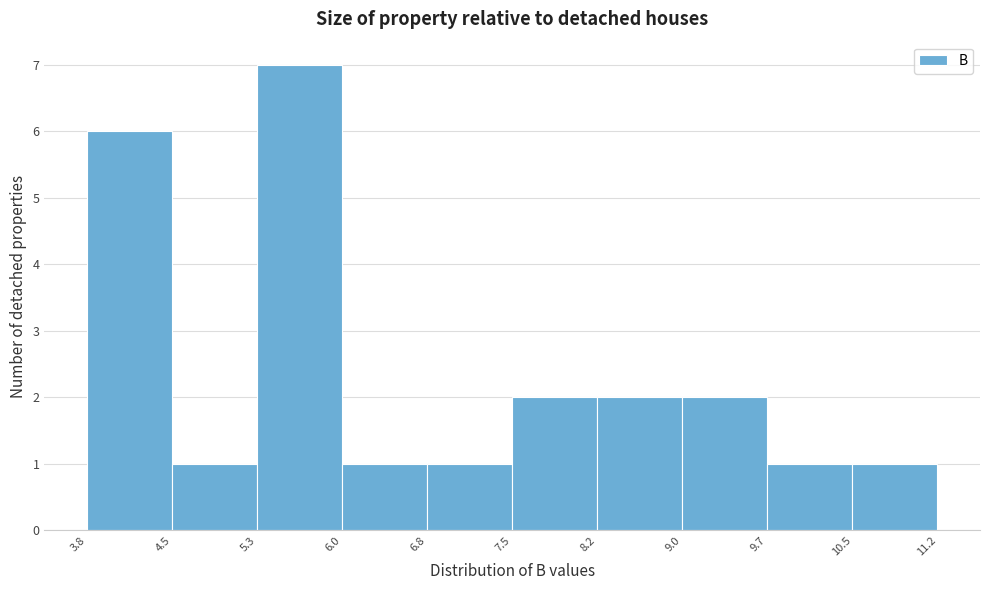

Reading left to right, transcribe this chart: for each bar, give the range it covers on the x-axis and its height. The values are not printed on the chart, so give them approximately, as read against the axis.

3.8 to 4.5: 6
4.5 to 5.3: 1
5.3 to 6.0: 7
6.0 to 6.8: 1
6.8 to 7.5: 1
7.5 to 8.2: 2
8.2 to 9.0: 2
9.0 to 9.7: 2
9.7 to 10.5: 1
10.5 to 11.2: 1